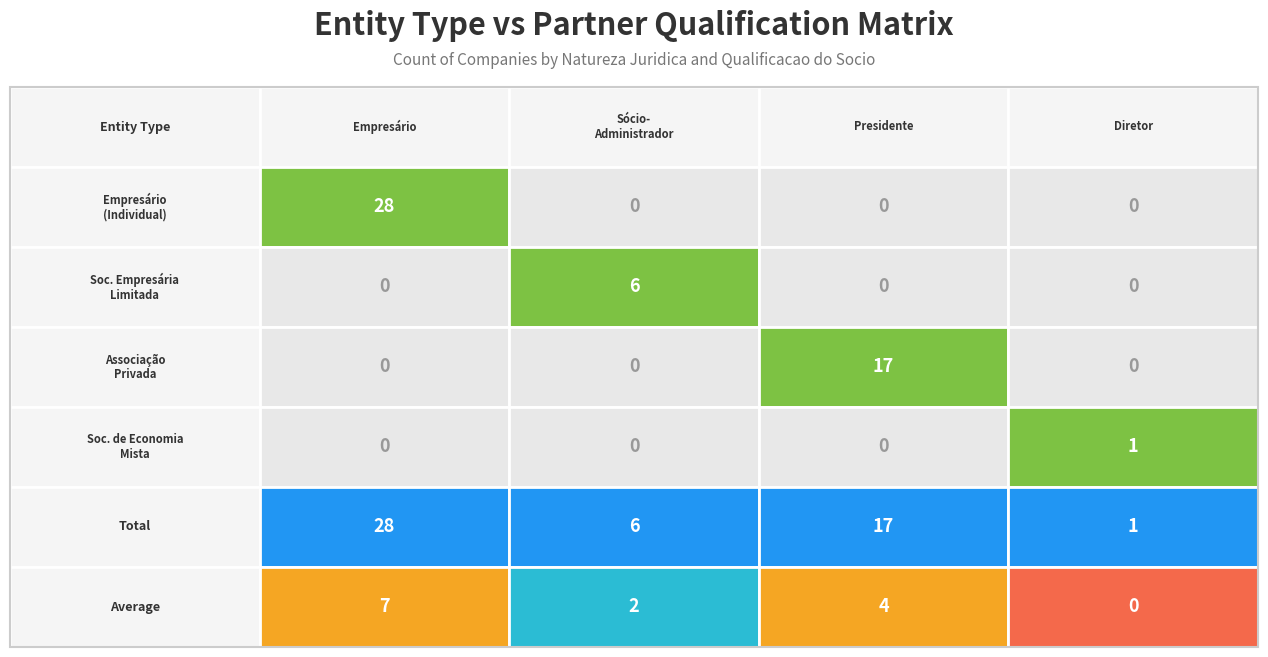

The EMPRESÁRIO (INDIVIDUAL) series shows -8 at SÓCIO-ADMINISTRADOR. True or false?

False